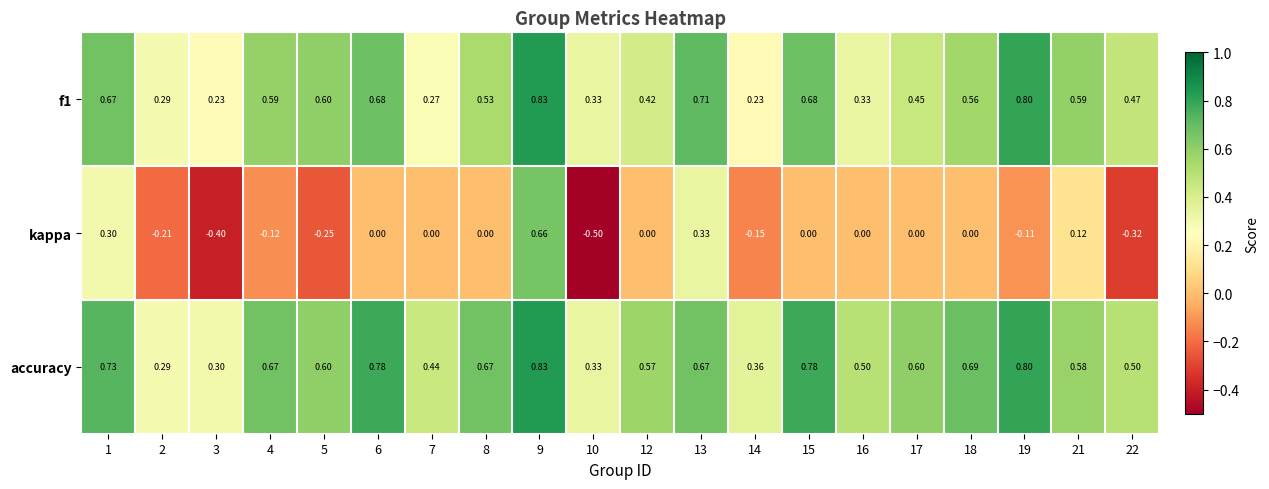

What is the maximum value shown in the chart?

0.8